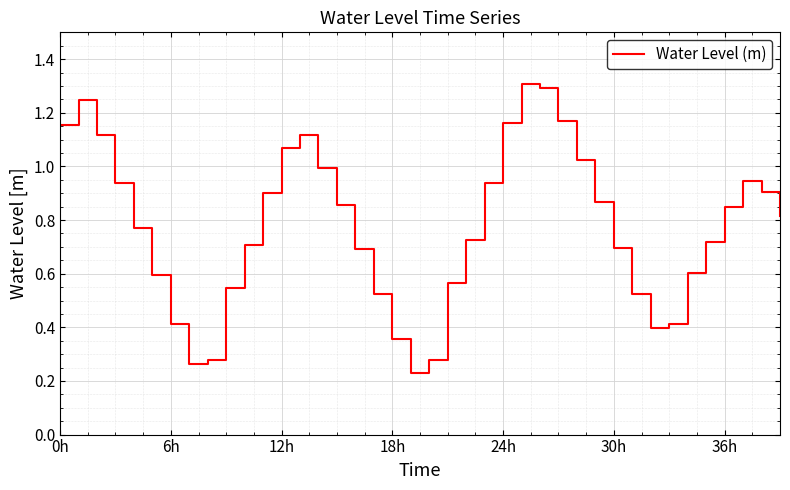

True or false: there are more than 2 points higher than both neighbors.

True